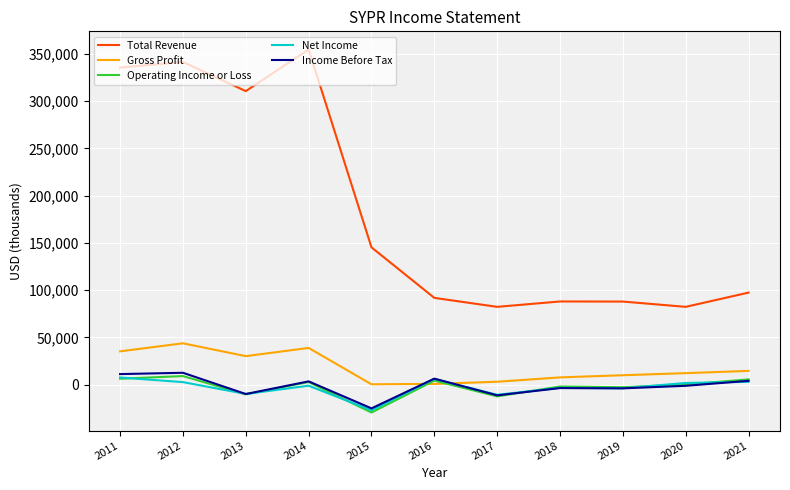

Read the Operating Income or Loss value at 2018, to the nearest 100.

-2000